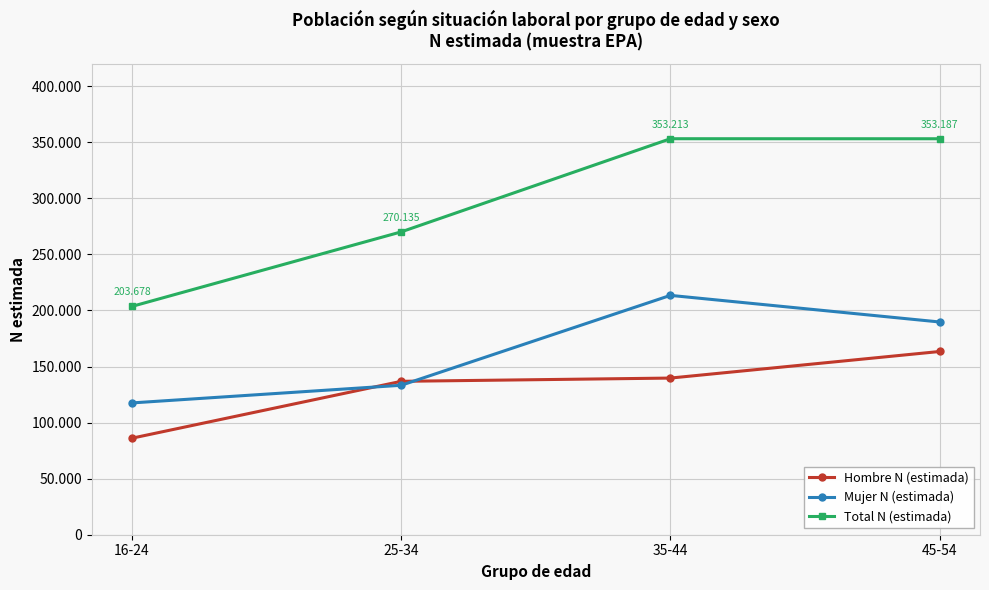

At which label does Hombre N (estimada) first exceed 139726?

45-54